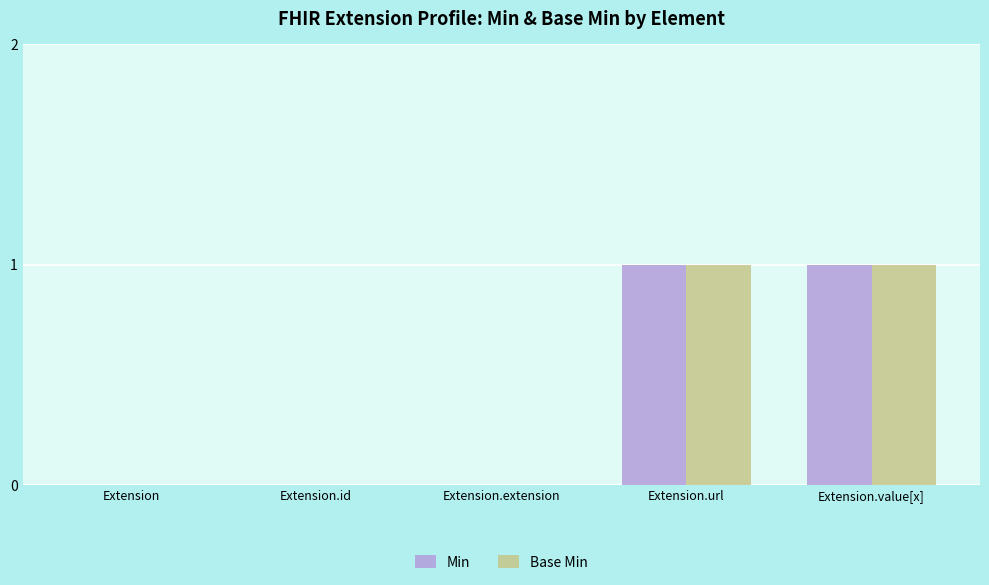

Is it true that Base Min equals 0 at Extension.extension?

True